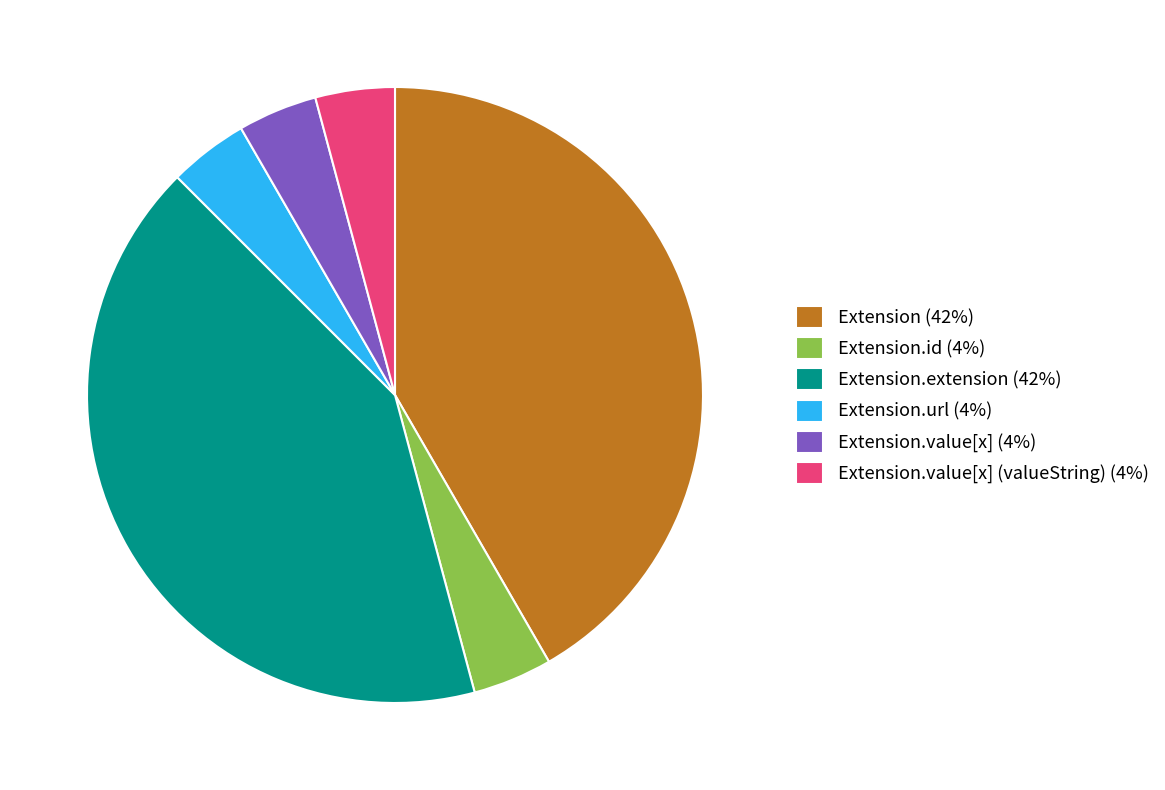

Between Extension.extension (42%) and Extension.value[x] (valueString) (4%), which is larger?

Extension.extension (42%)